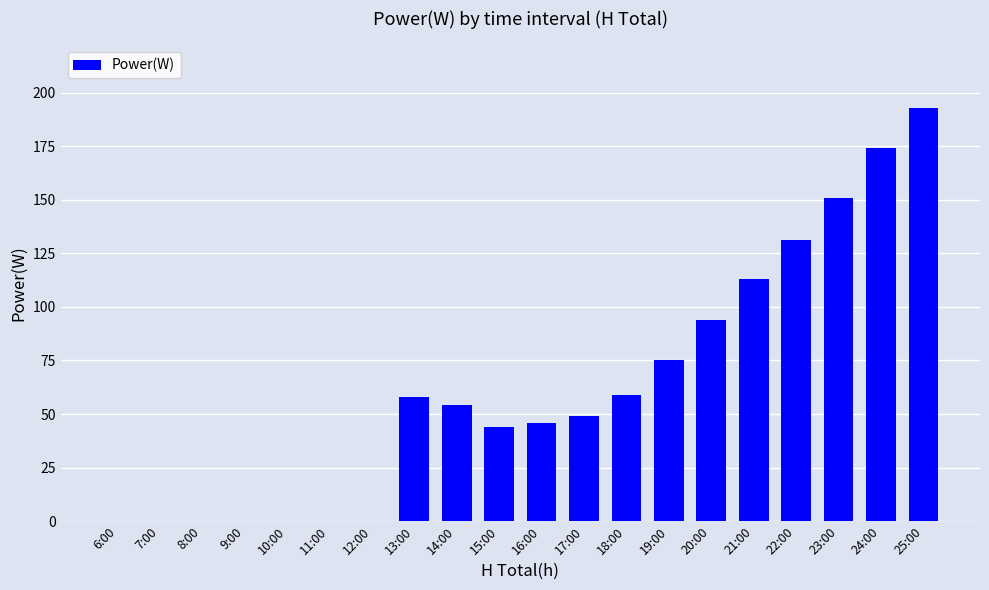

True or false: the data shows 209 at 23:00.

False